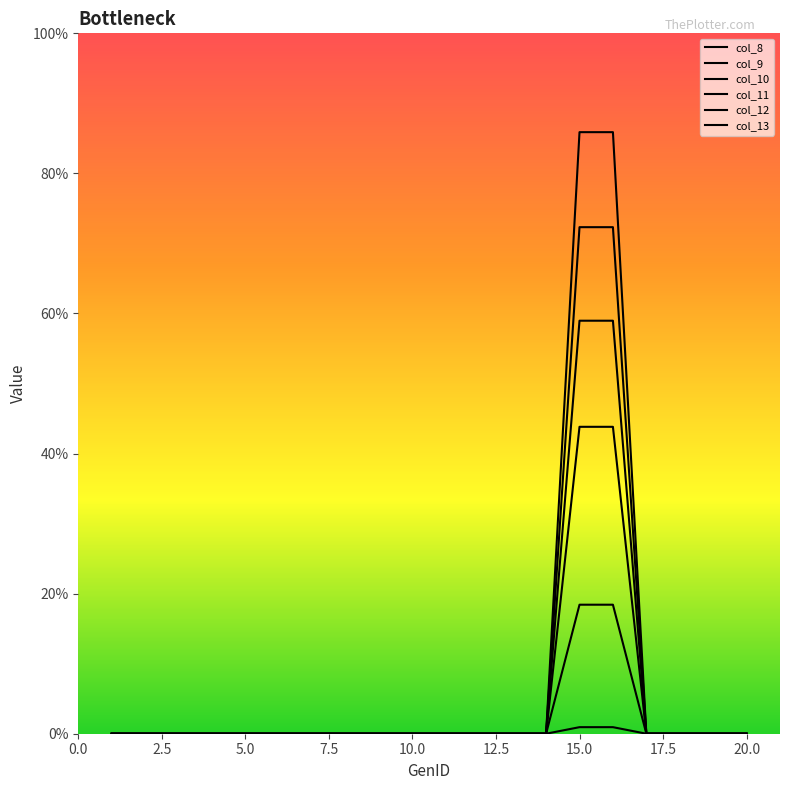

Is this an area chart (filled region under the line)?

No